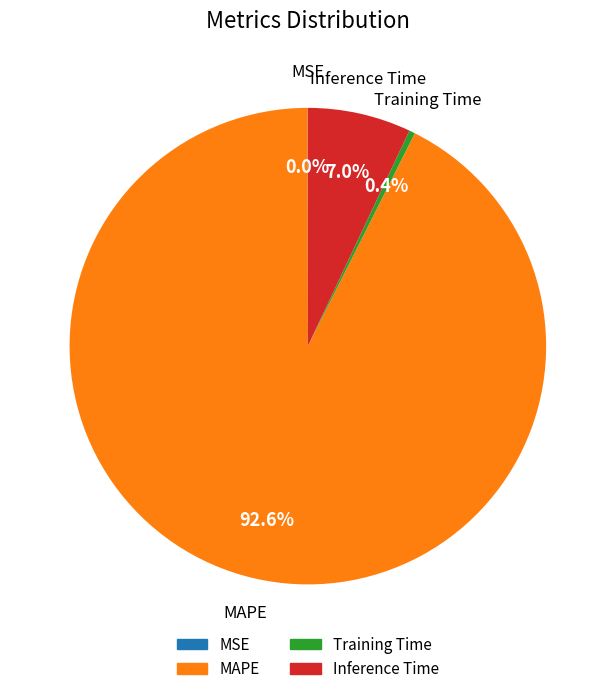

Which has a higher value, Training Time or Inference Time?

Inference Time